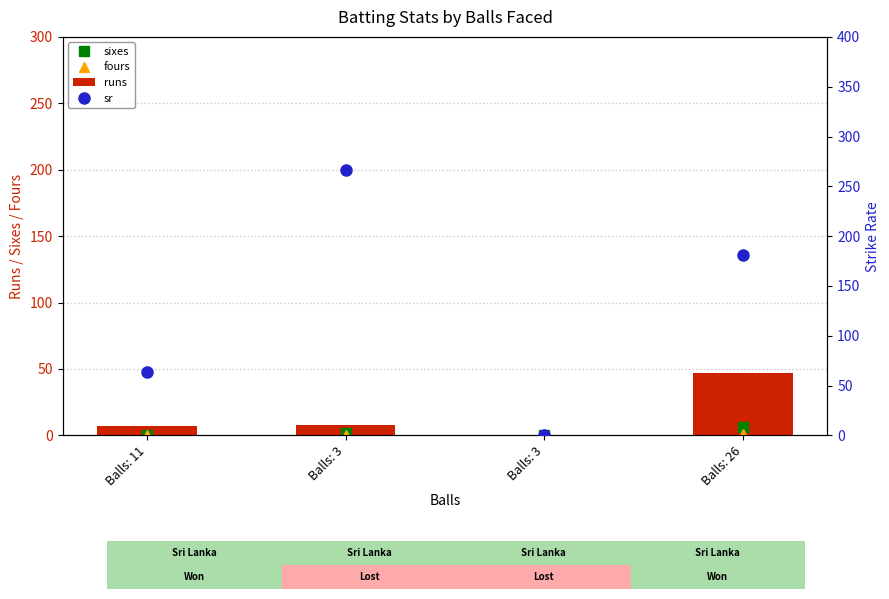

Rank the series at Balls: 3 from highest to lowest value.

sr, runs, sixes, fours